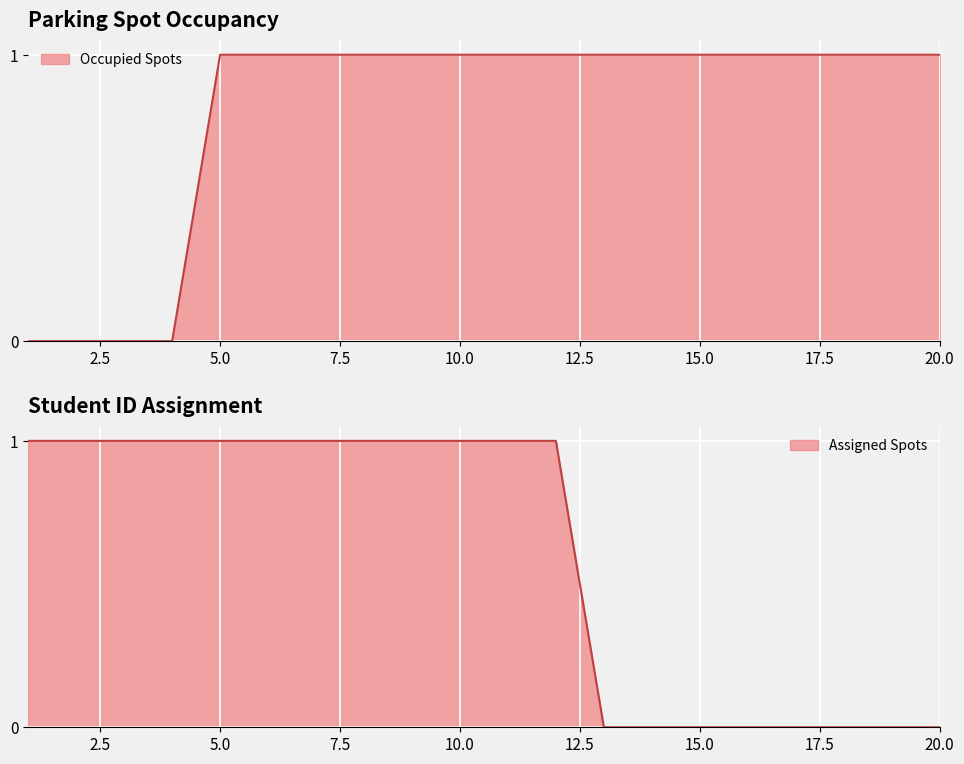

What is the change in value from 1 to 15?

+1